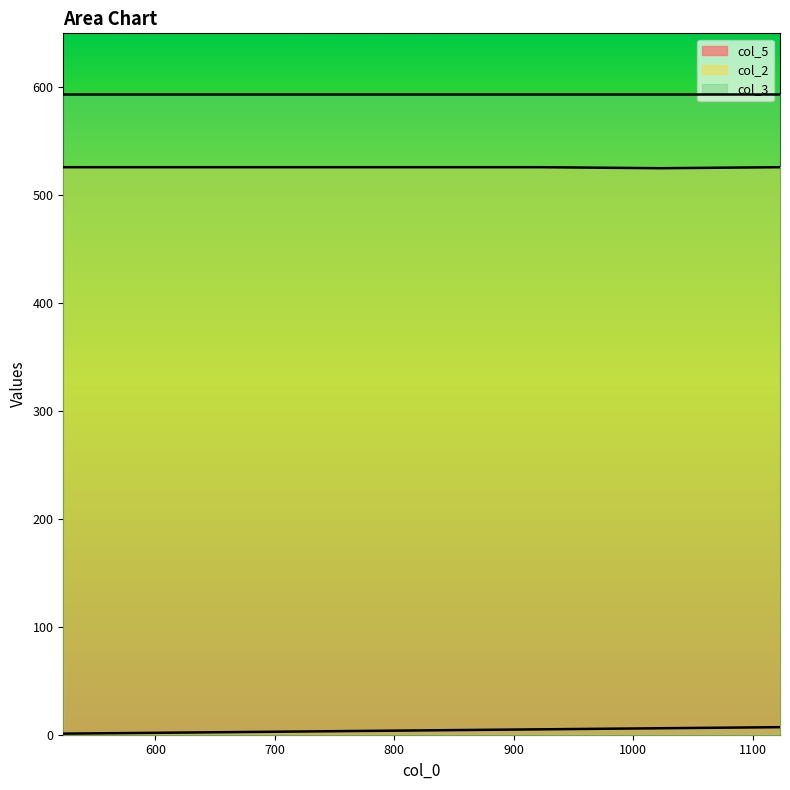

True or false: col_2 and col_5 cross at least once.

False